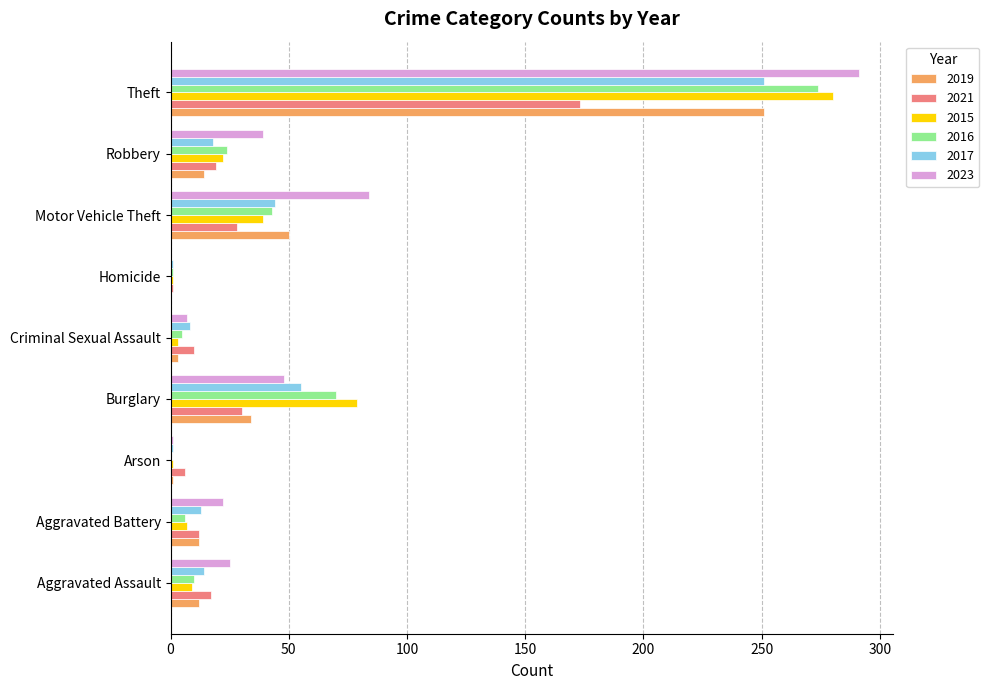

Count the number of data series in this chart.

6